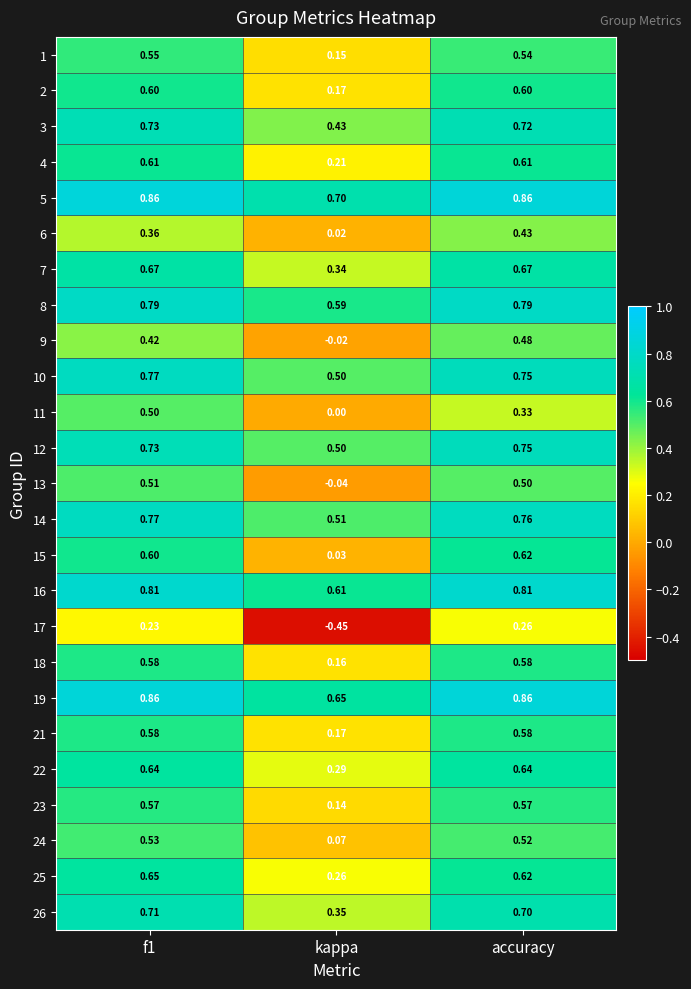

At which label is 23 closest to 0?

kappa